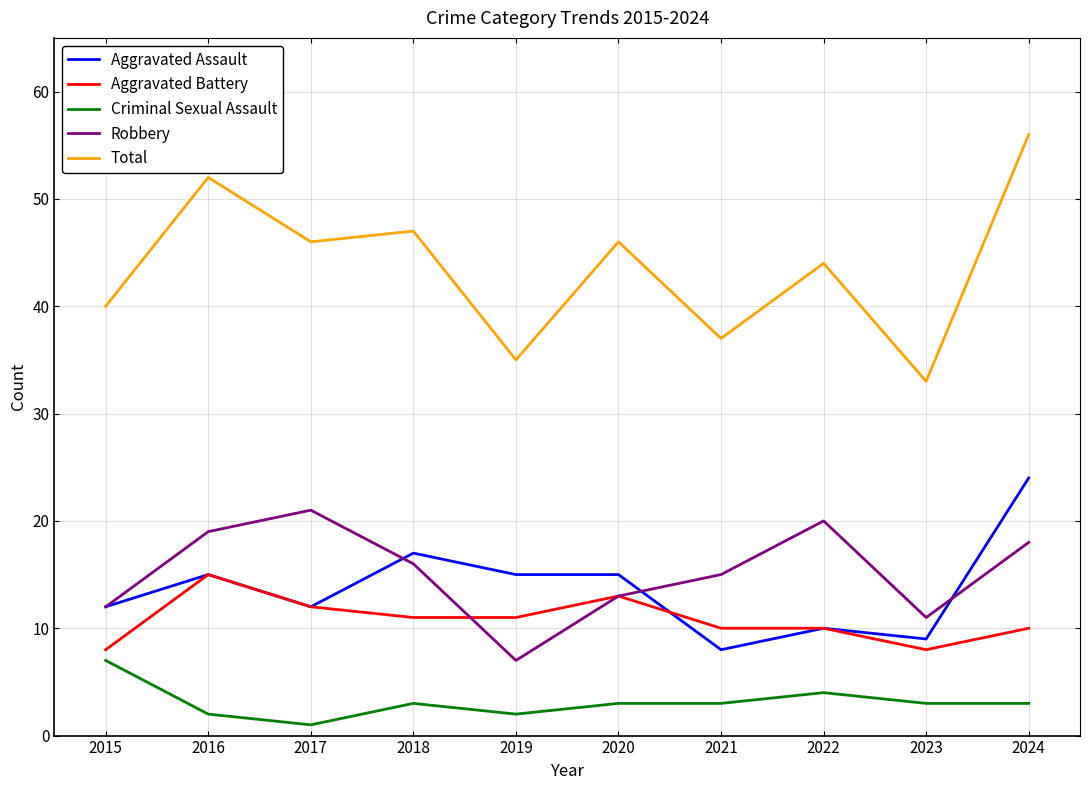

List the labels in order of Robbery value, smallest first.

2019, 2023, 2015, 2020, 2021, 2018, 2024, 2016, 2022, 2017